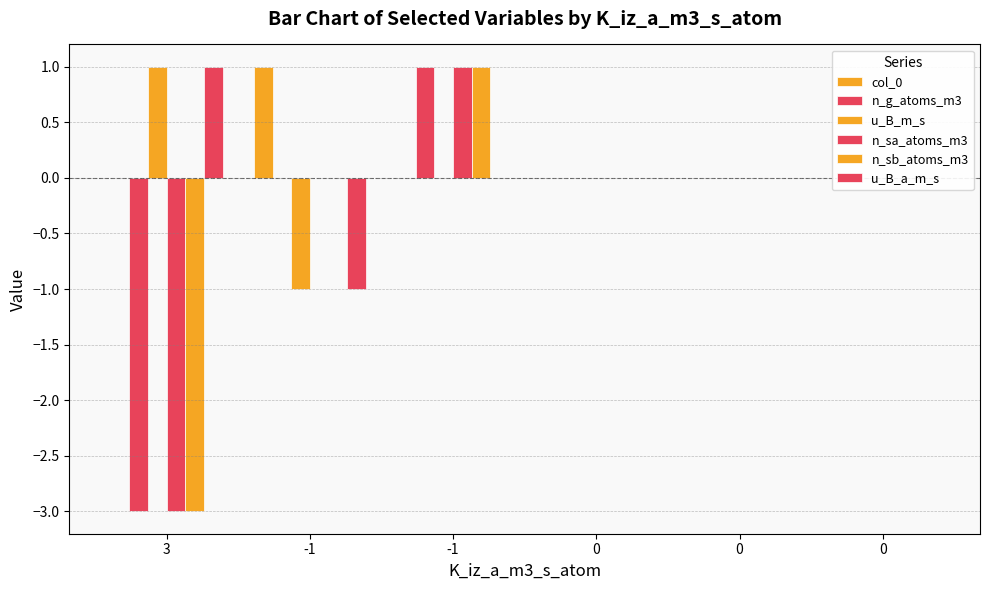

Read the u_B_m_s value at 3.

1